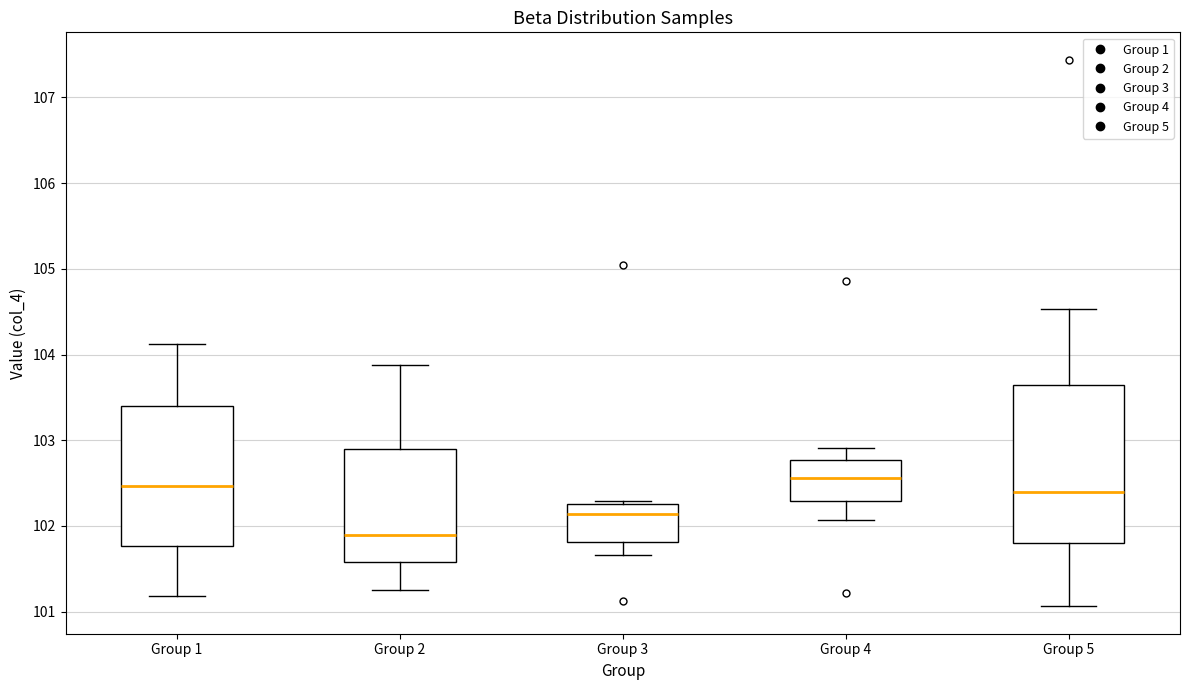

Where is the upper edge of the box for Group 5 on the y-axis? The values are not printed on the chart, so give them approximately, as read against the axis.

103.6